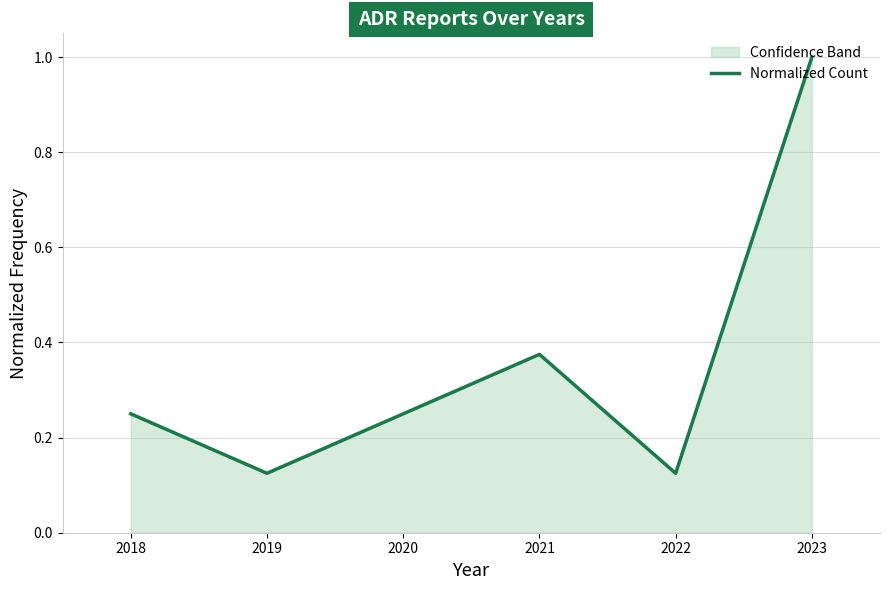

What is the sum of the values at 2022 and 2021?

0.5